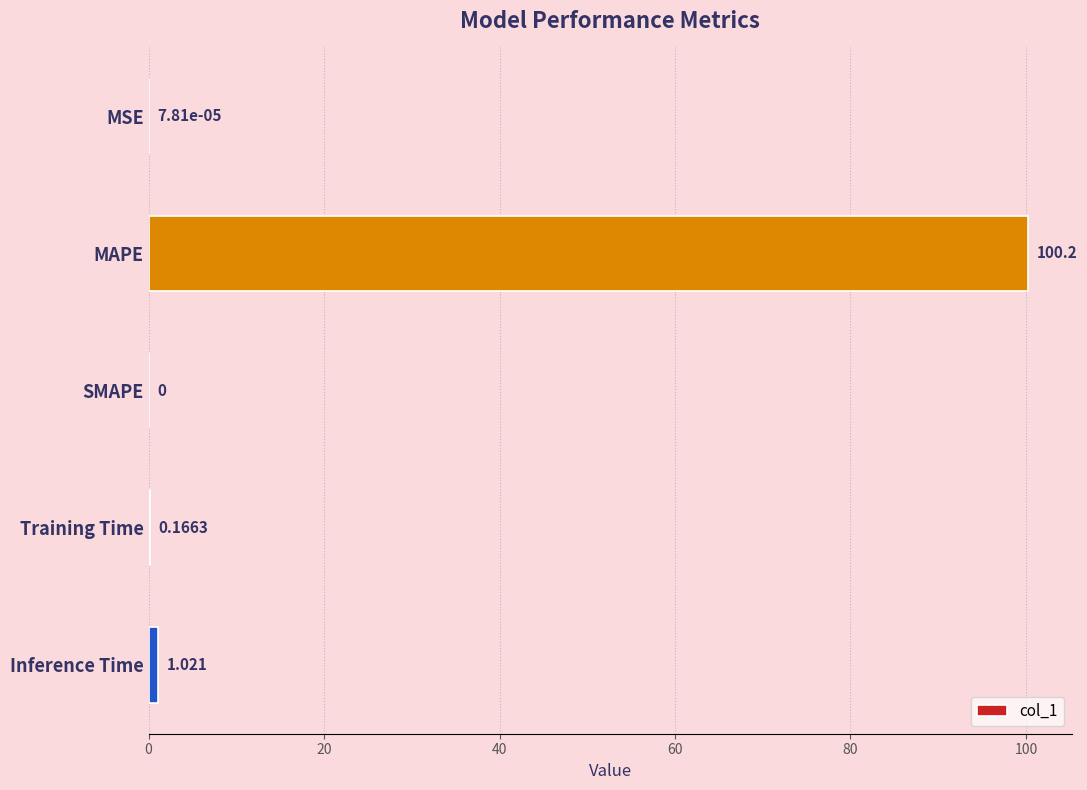

At which label is the value closest to 50?

Inference Time